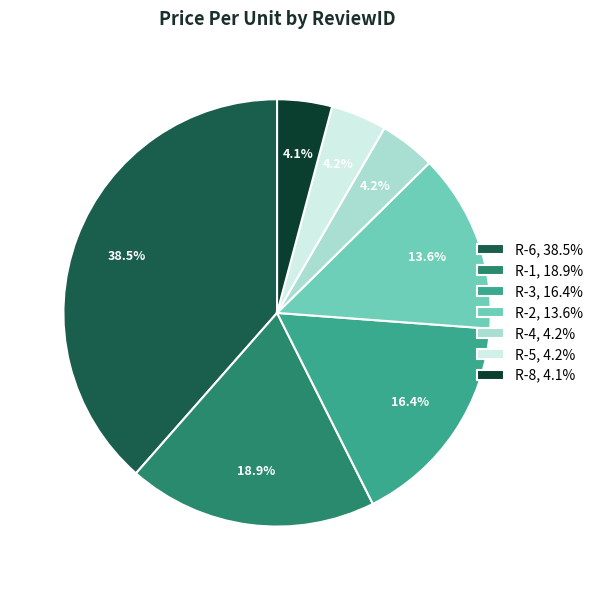

How many slices are in this pie chart?

7